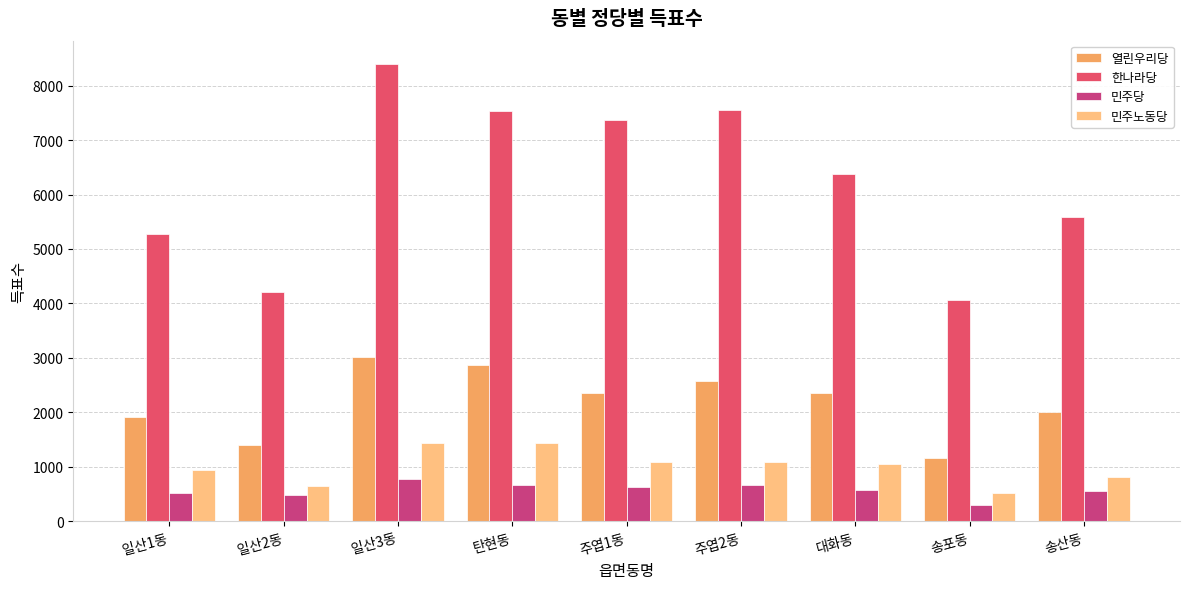

Where does the 열린우리당 series first go above 2352?

일산3동